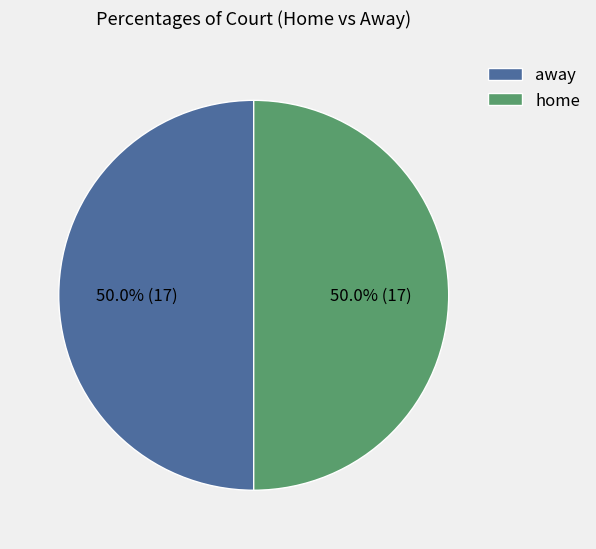

Approximately how many times larger is the value at home compared to away?

1.0